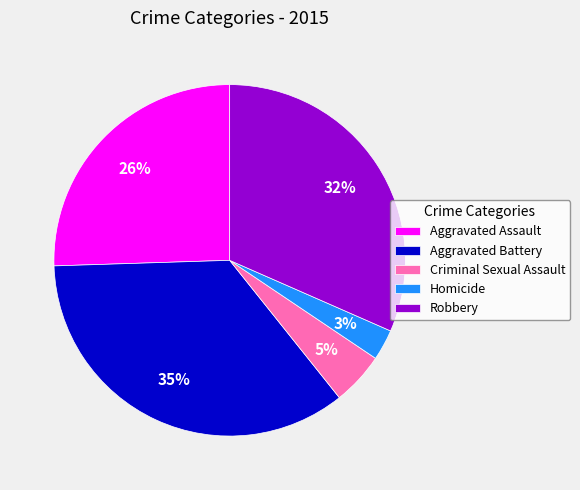

To the nearest percent, what is the average slice percentage?

20%